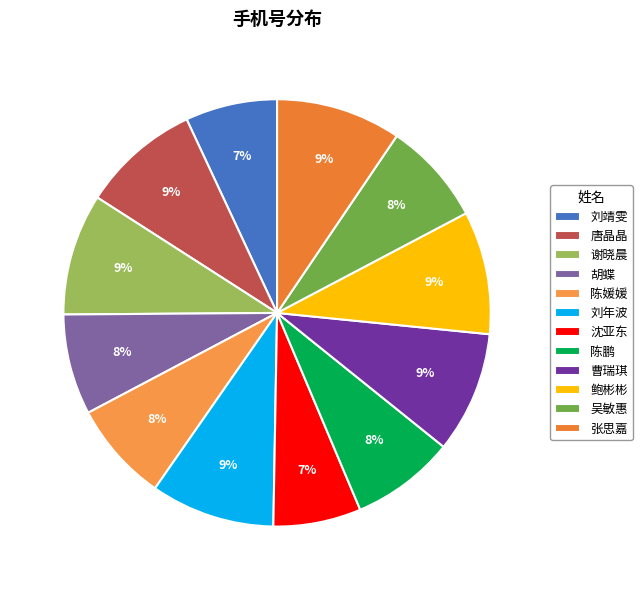

Is it true that 刘年波 is 9% of the pie?

True